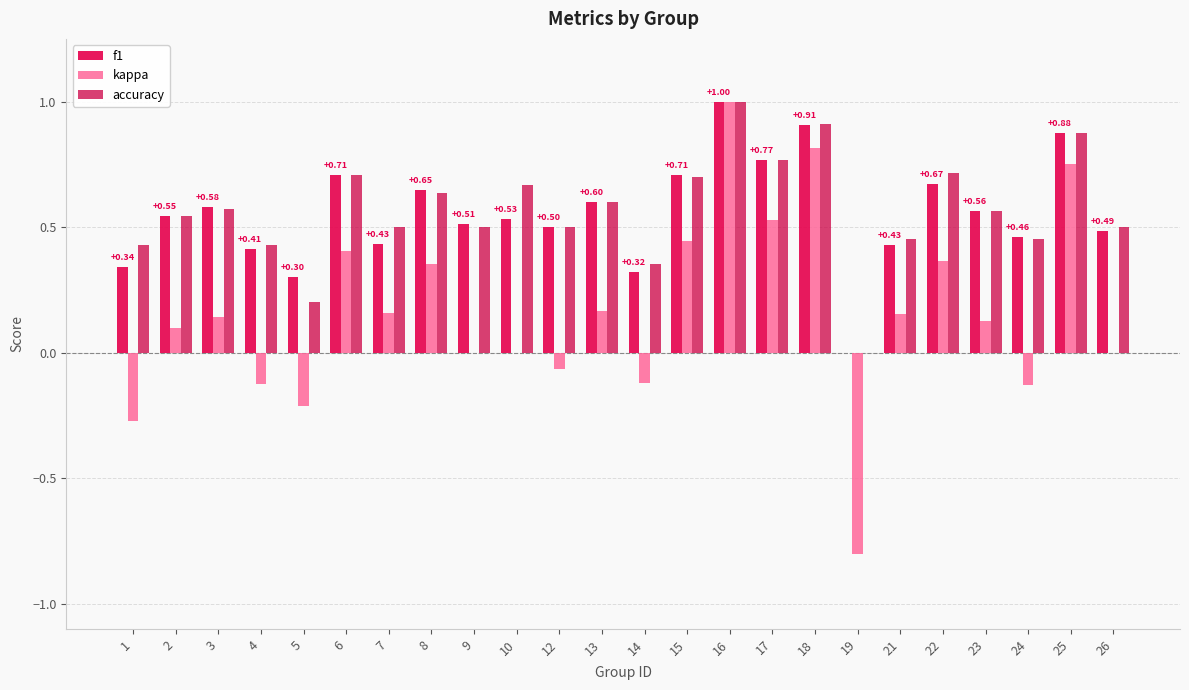

List the labels in order of kappa value, smallest first.

19, 1, 5, 24, 4, 14, 12, 9, 10, 26, 2, 23, 3, 21, 7, 13, 8, 22, 6, 15, 17, 25, 18, 16